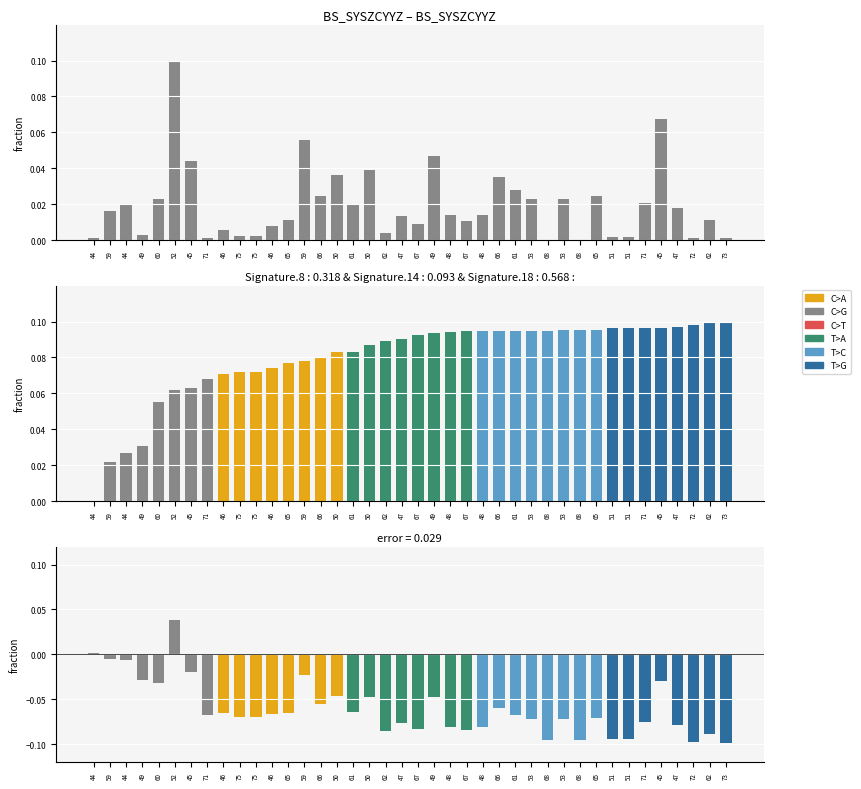

What is the sum of all values?

0.8